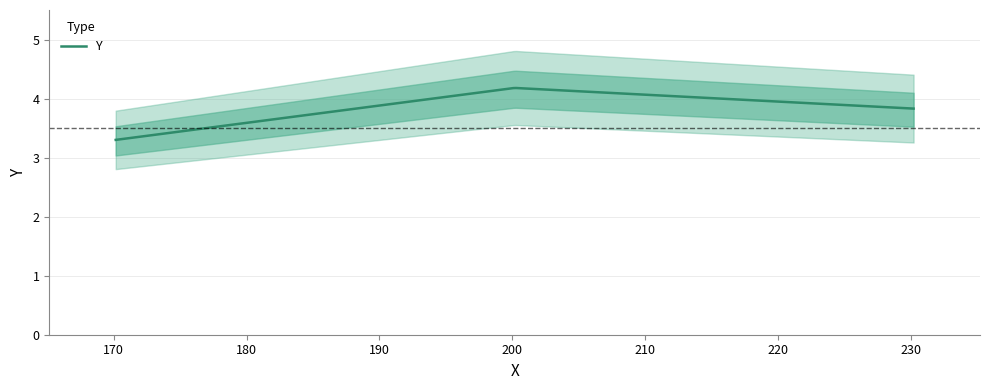

What is the change in value from 170.147 to 200.172?

+0.9